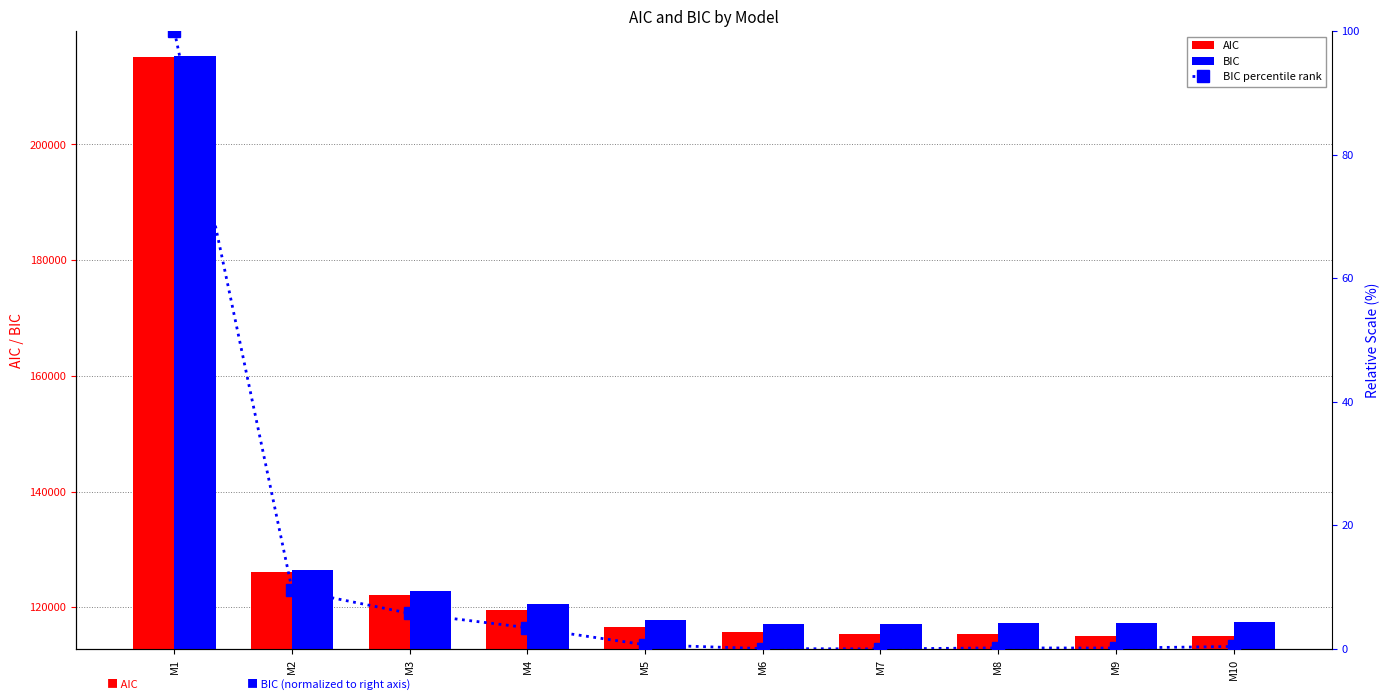

Which has a higher value, M4 or M7?

M4